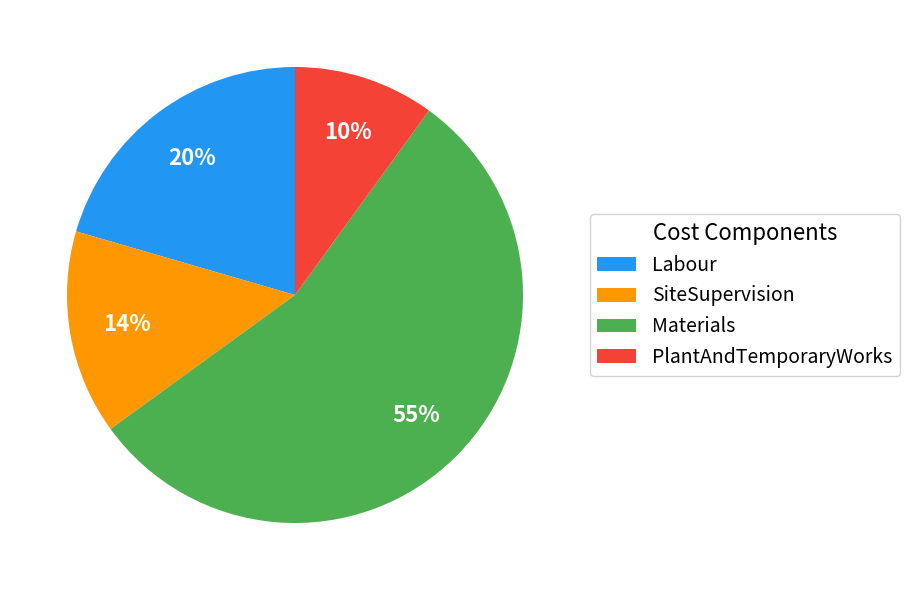

The PlantAndTemporaryWorks slice represents 20% of the pie. True or false?

False